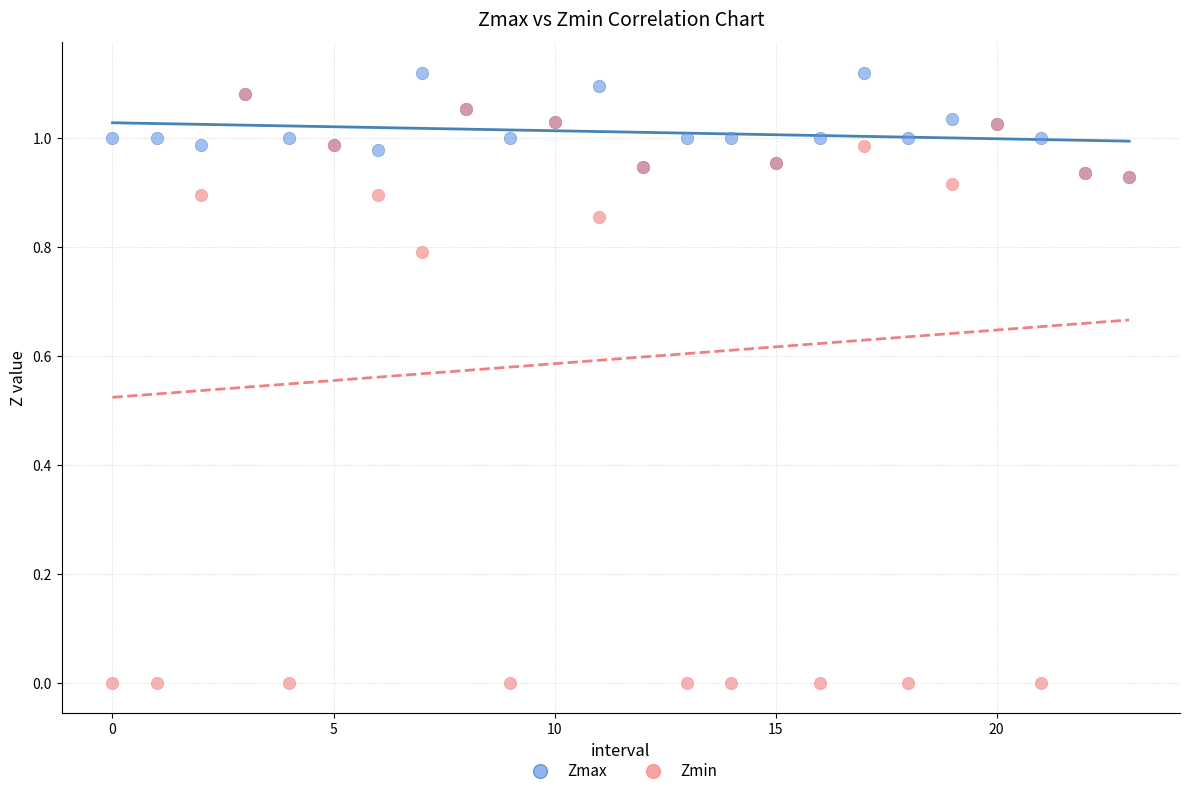

Which series has the widest spread of Y values?

Zmin